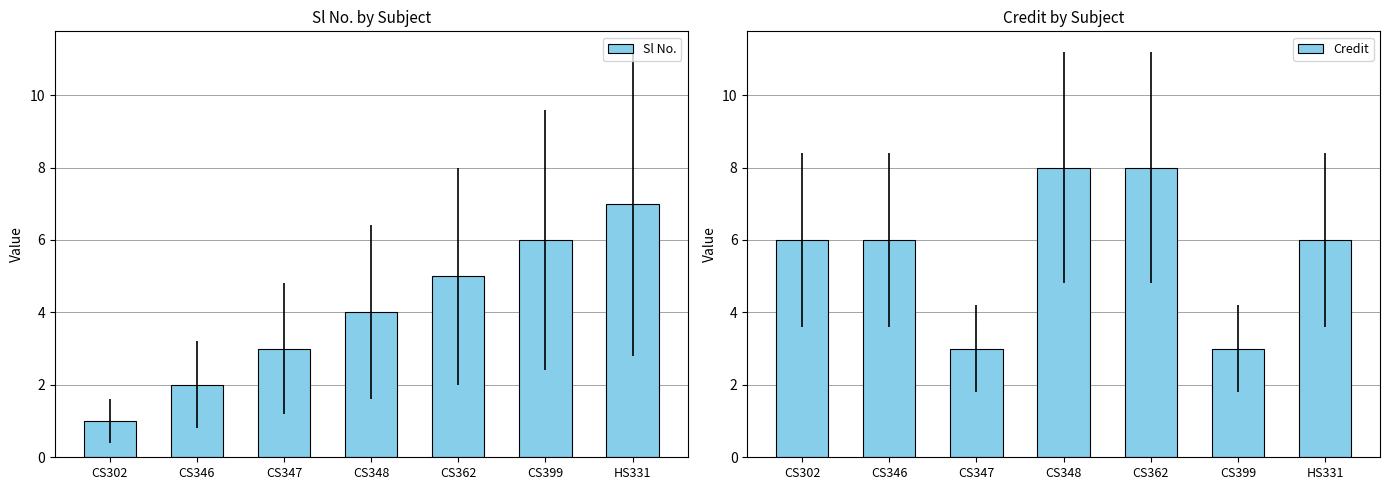

Reading left to right, list all the values displayed in this chart.

Sl No.: CS302=1	CS346=2	CS347=3	CS348=4	CS362=5	CS399=6	HS331=7
Credit: CS302=6	CS346=6	CS347=3	CS348=8	CS362=8	CS399=3	HS331=6